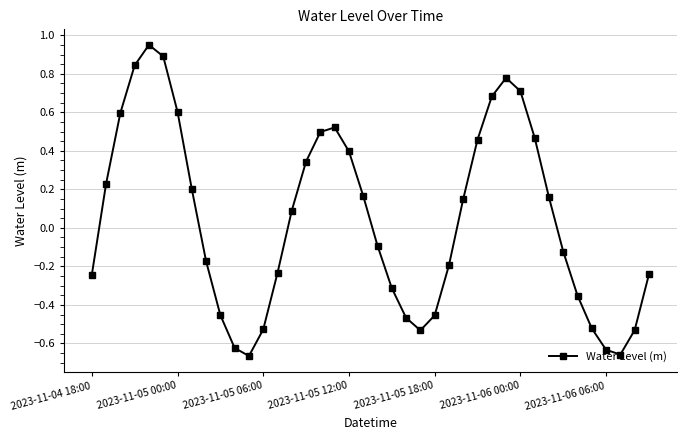

How many data points are less than 0?

20